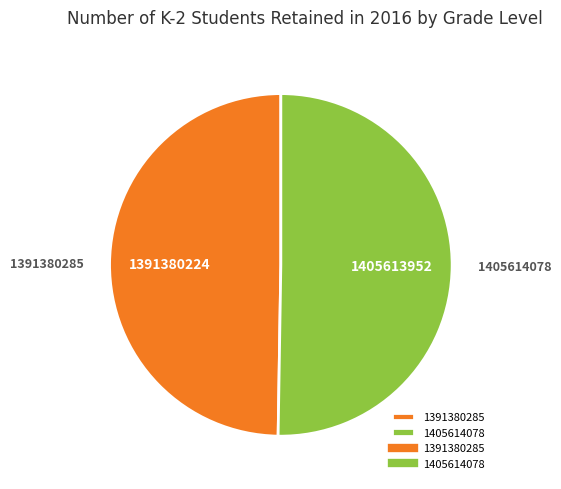

Which slice represents more than half of the pie?

1405614078